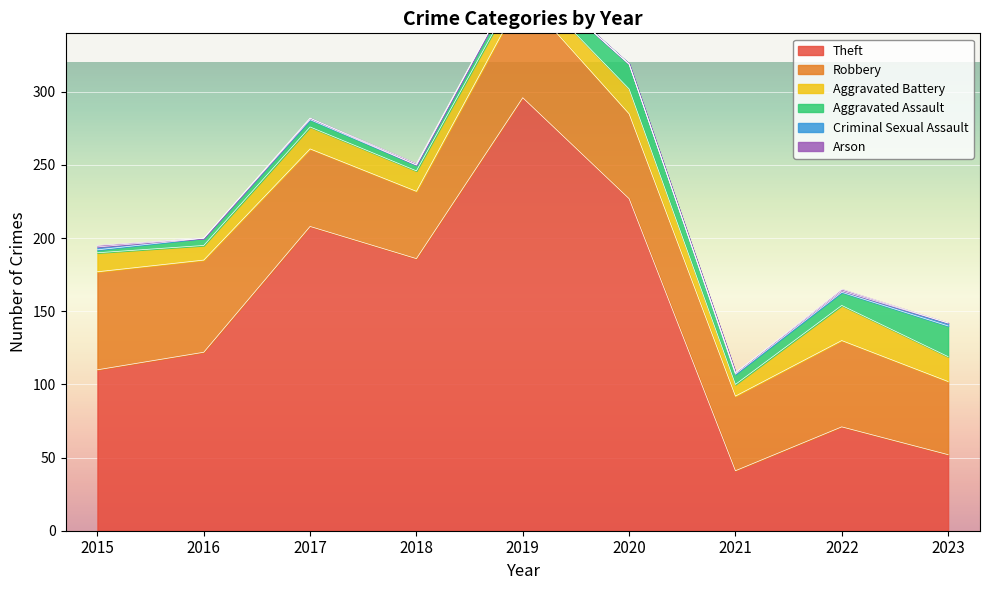

Which label corresponds to the smallest value in the chart?

2016